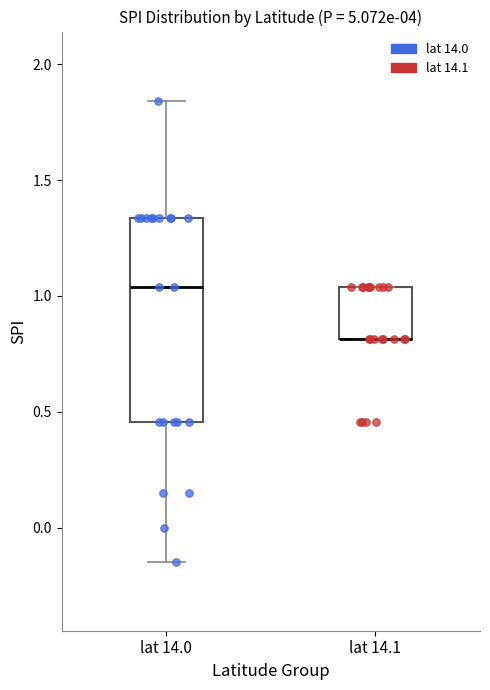

Reading left to right, read every box against the y-axis: the position of its median line, the range the box covers, and the ends of its whiskers. The values are not printed on the chart, so give them approximately, as read against the axis.

lat 14.0: median 1.05, box 0.45 to 1.35, whiskers -0.15 to 1.85
lat 14.1: median 0.80 (drawn on the box's lower edge), box 0.80 to 1.05, whiskers 0.80 to 1.05